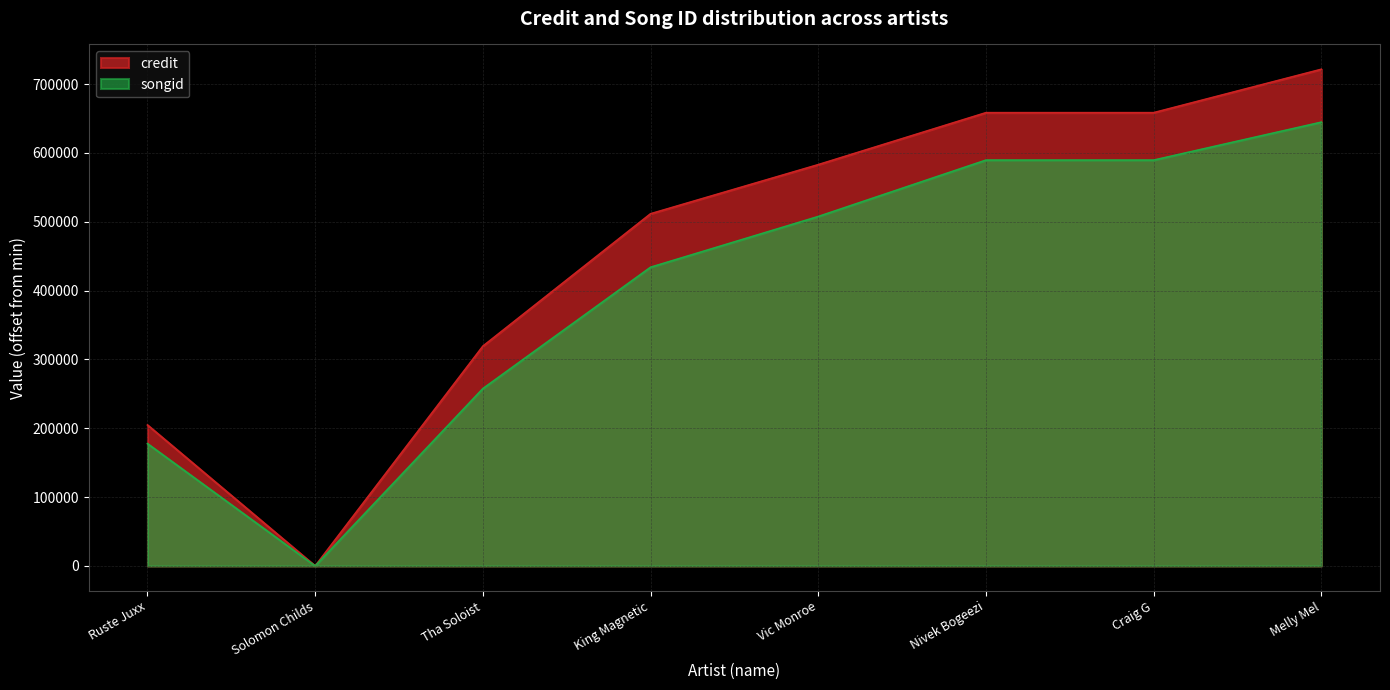

Which label corresponds to the largest value in the chart?

Melly Mel